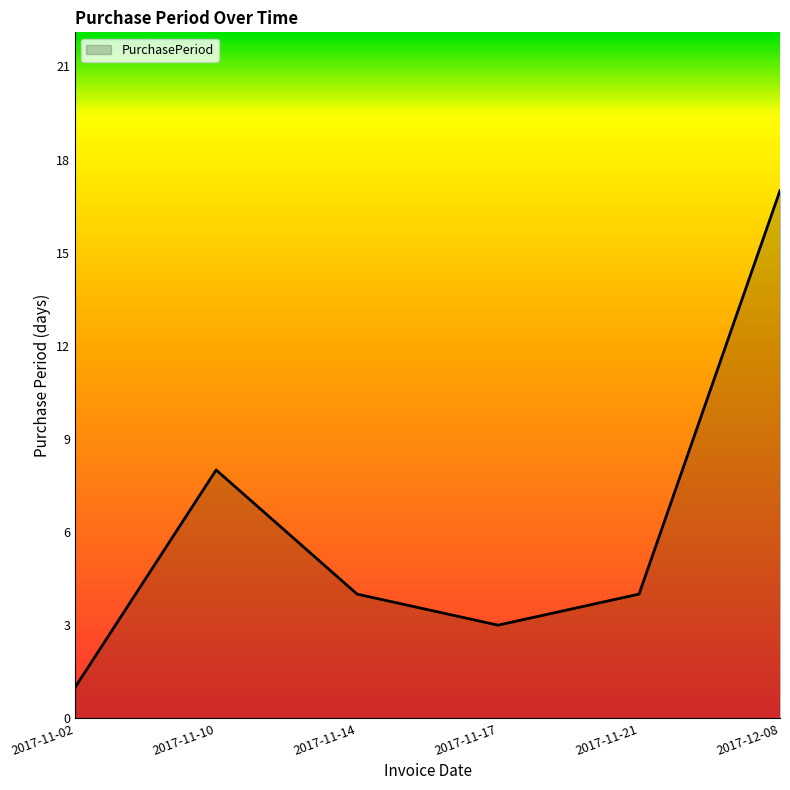

Which label corresponds to the largest value in the chart?

2017-12-08